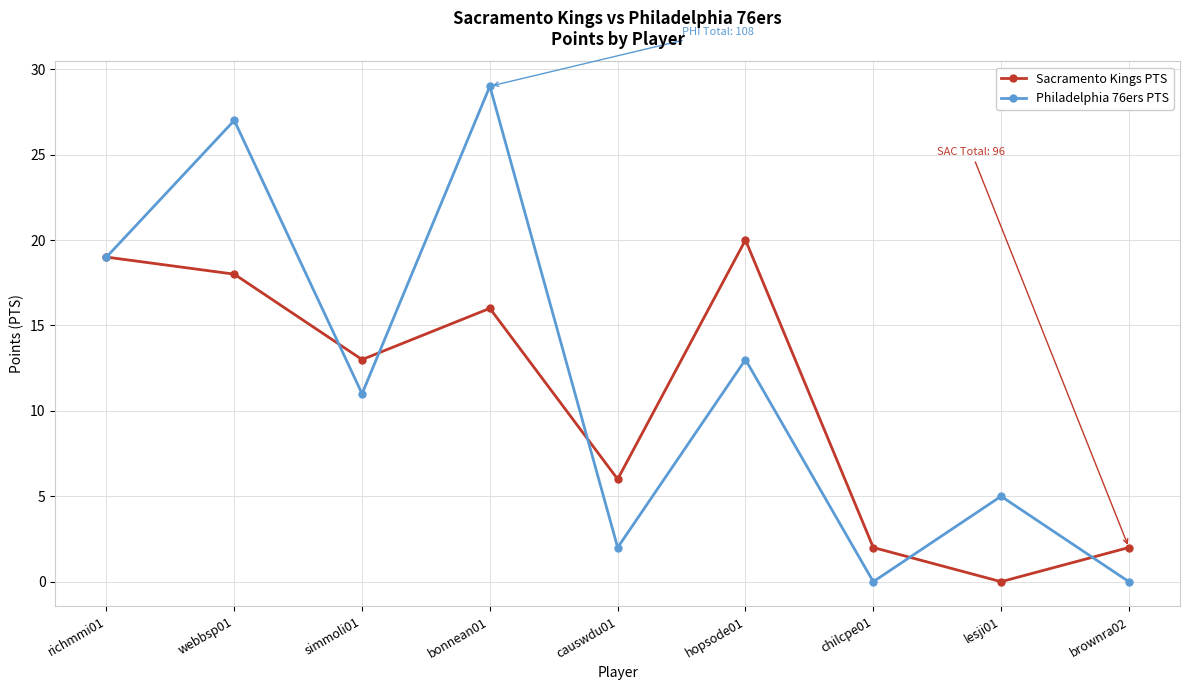

What is the sum of all Sacramento Kings PTS values?

96